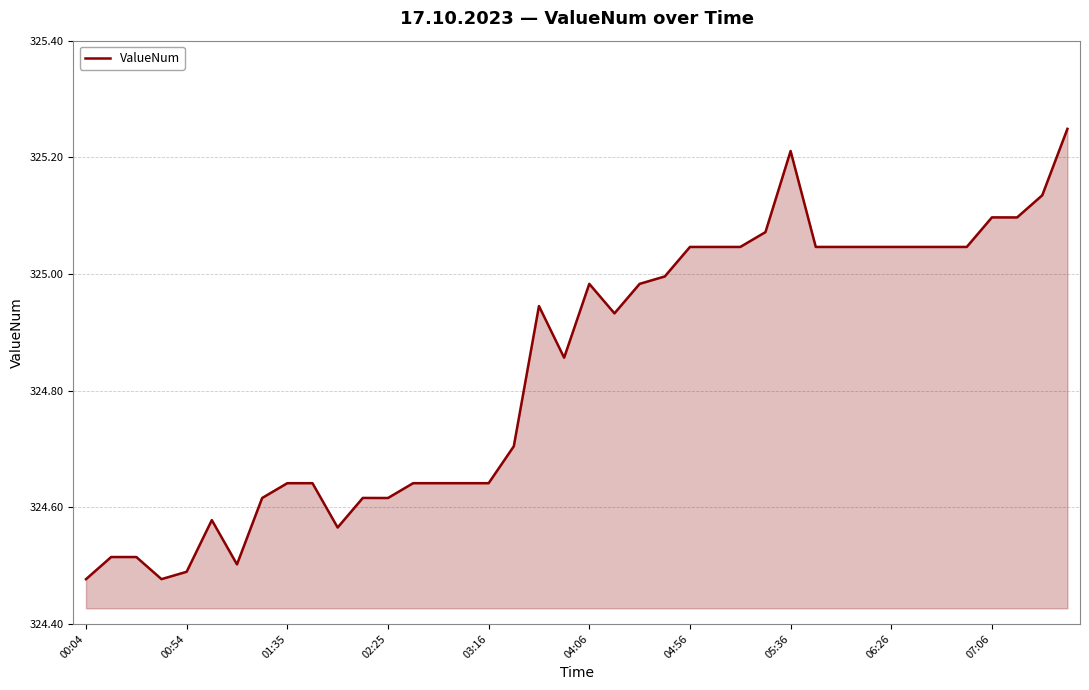

What is the difference between the maximum and minimum values?

0.8